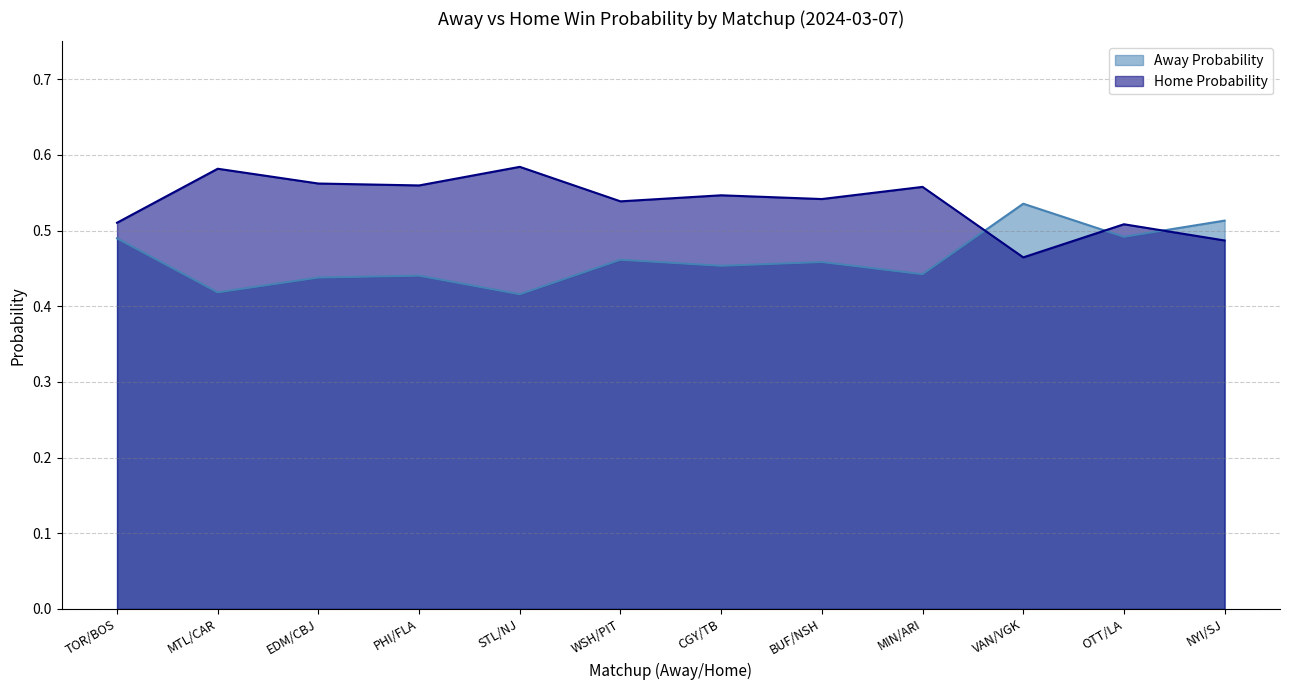

Between PHI/FLA and CGY/TB, which is larger?

CGY/TB